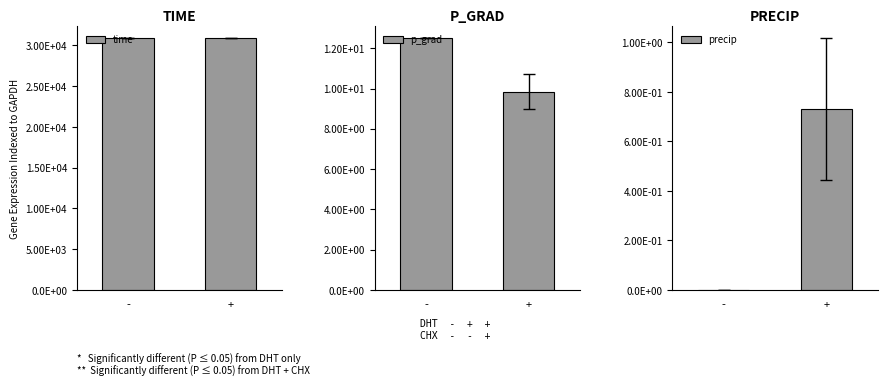

How many values in the p_grad series exceed 12?

1